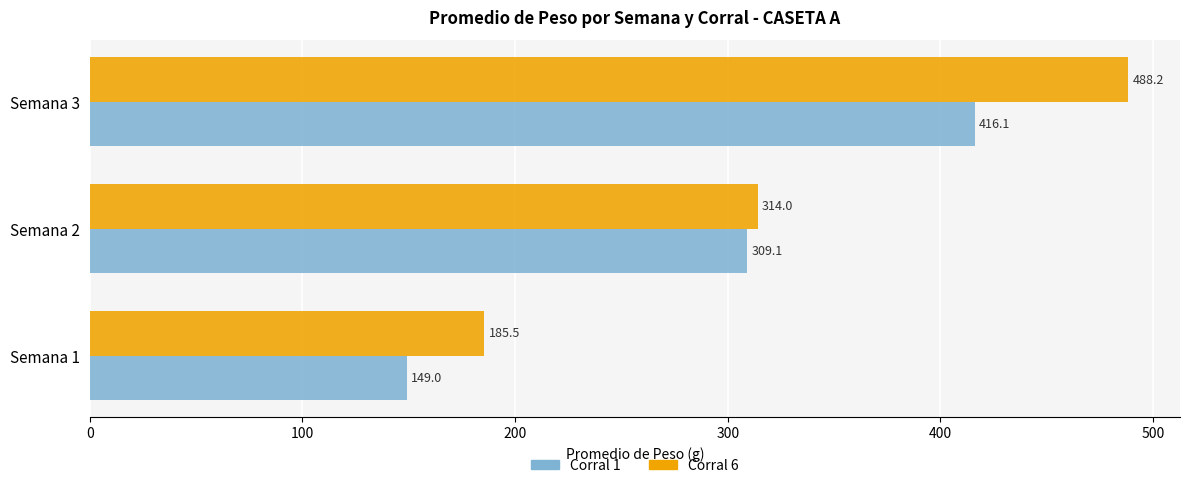

What is the difference between the highest and lowest values at Semana 1?

36.5